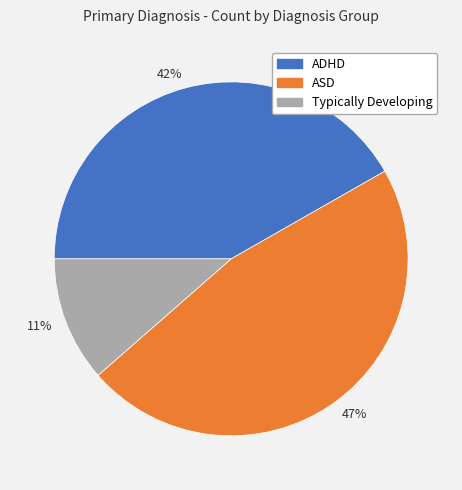

Is there any slice that represents more than half of the pie?

No